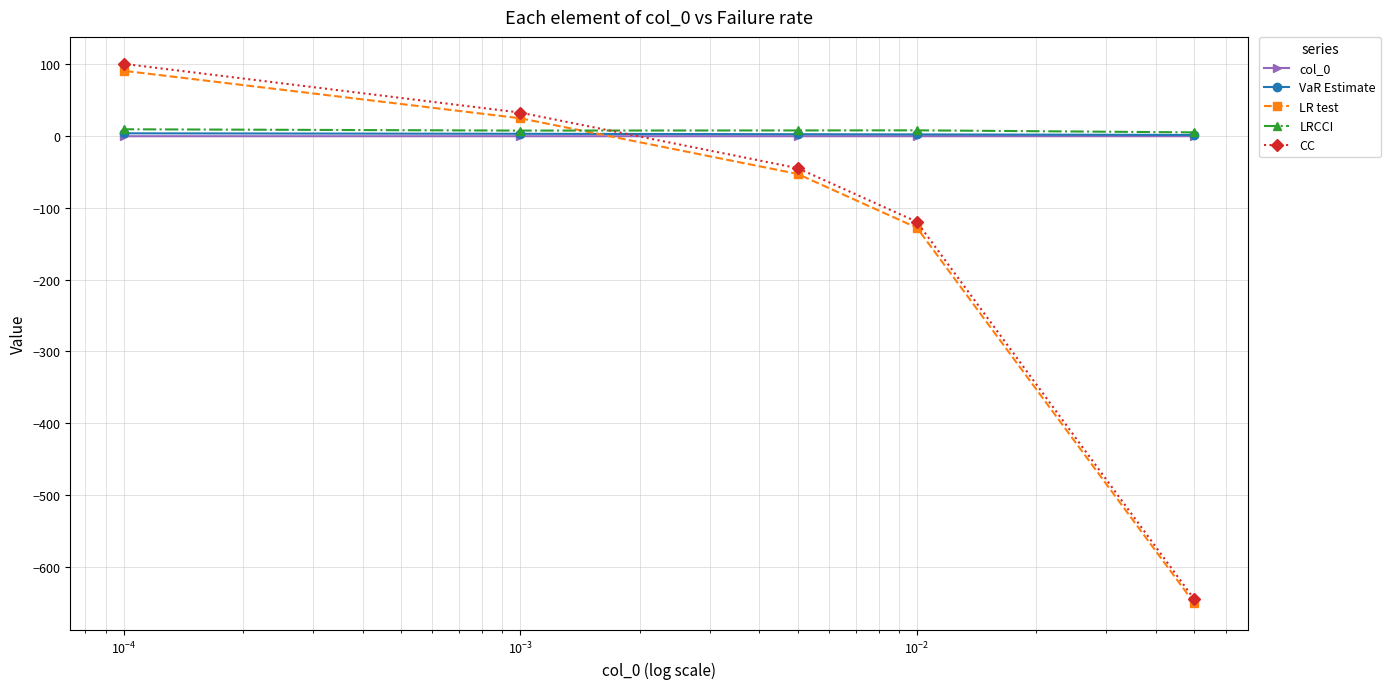

How many data points does each series have?

5